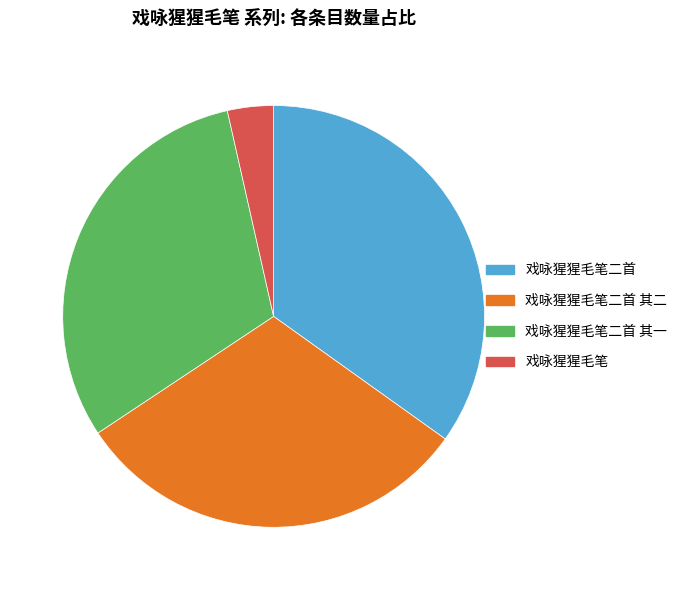

Does 戏咏猩猩毛笔二首 其一 account for over 50% of the chart?

No